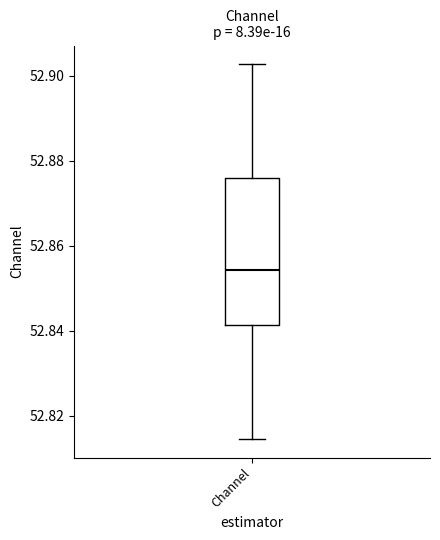

Transcribe this box plot: give where the median line is, the range the box spans, and where the two whiskers end, as read against the y-axis. The values are not printed on the chart, so give them approximately, as read against the axis.

median 52.854, box 52.842 to 52.876, whiskers 52.814 to 52.902